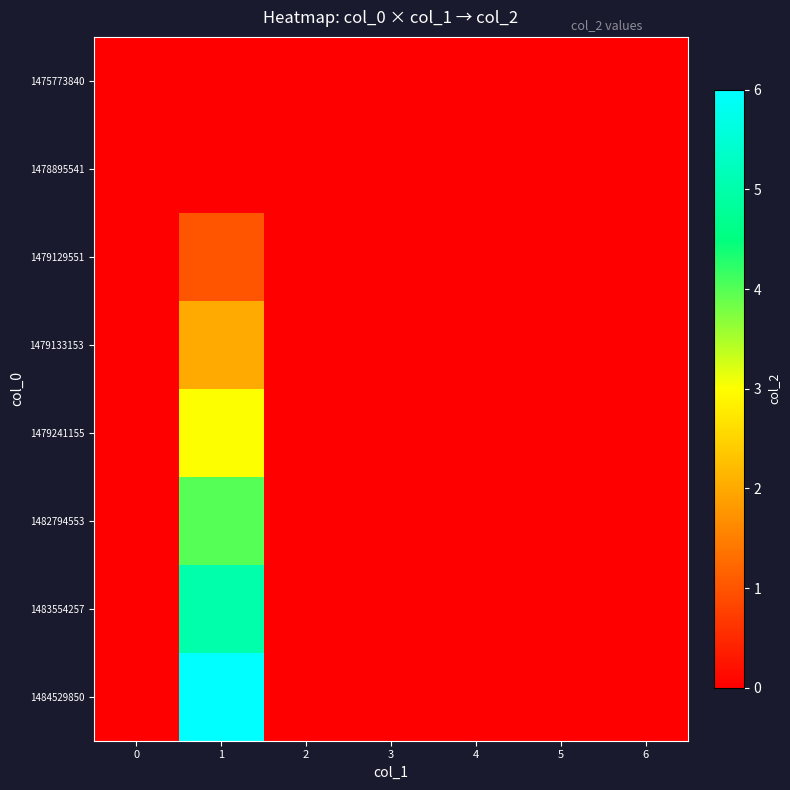

Reading right to left, what are all the values shown in this chart?

1475773840: 6=0	5=0	4=0	3=0	2=0	1=0	0=0
1478895541: 6=0	5=0	4=0	3=0	2=0	1=0	0=0
1479129551: 6=0	5=0	4=0	3=0	2=0	1=1	0=0
1479133153: 6=0	5=0	4=0	3=0	2=0	1=2	0=0
1479241155: 6=0	5=0	4=0	3=0	2=0	1=3	0=0
1482794553: 6=0	5=0	4=0	3=0	2=0	1=4	0=0
1483554257: 6=0	5=0	4=0	3=0	2=0	1=5	0=0
1484529850: 6=0	5=0	4=0	3=0	2=0	1=6	0=0